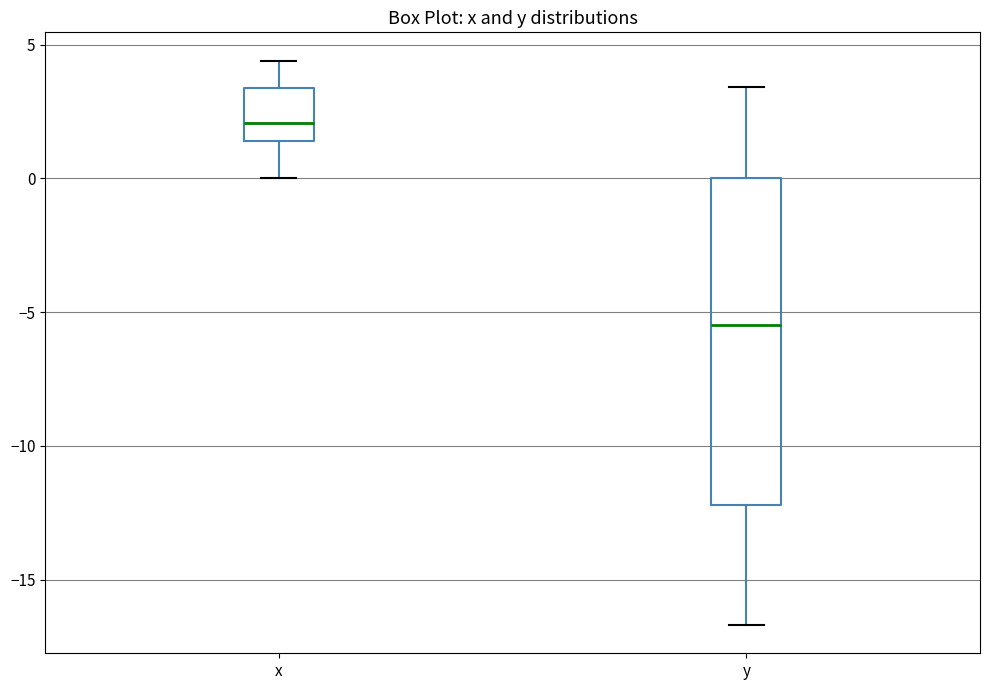

Reading left to right, transcribe this box plot: for each box, give where its median line is, the range the box spans, and where its two whiskers end, as read against the y-axis. The values are not printed on the chart, so give them approximately, as read against the axis.

x: median 2.0, box 1.5 to 3.5, whiskers 0.0 to 4.5
y: median -5.5, box -12.0 to 0.0, whiskers -16.5 to 3.5